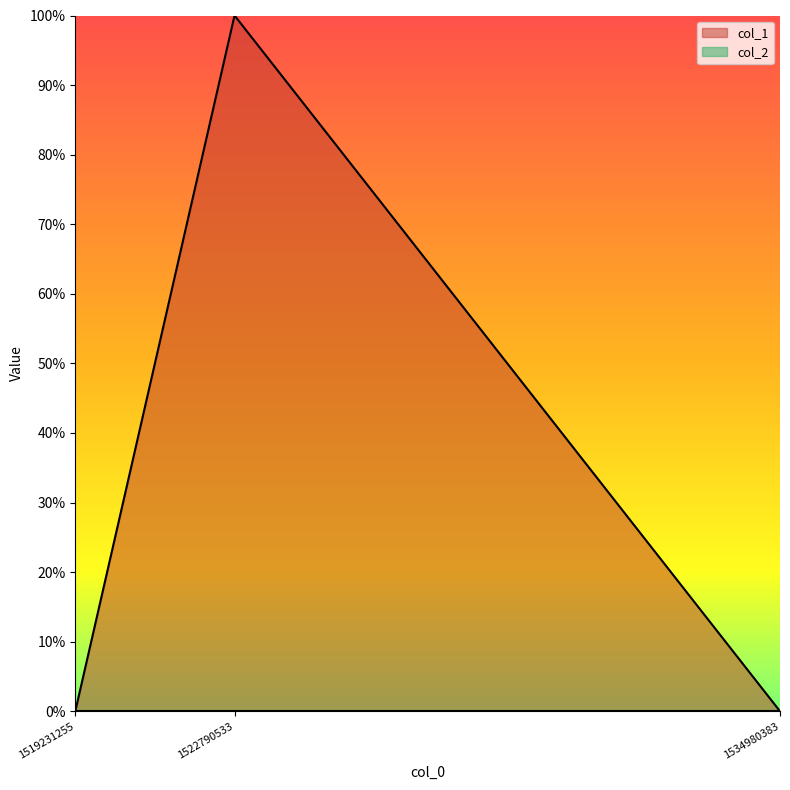

Which label corresponds to the largest value in the chart?

1522790533